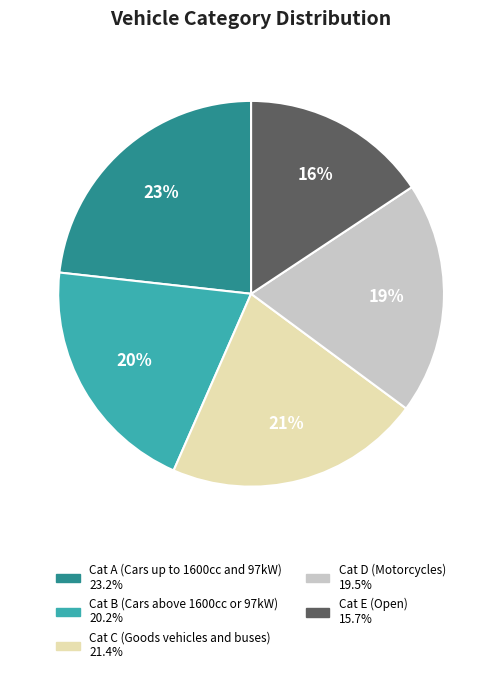

Is Cat A (Cars up to 1600cc and 97kW) the majority of the pie?

No